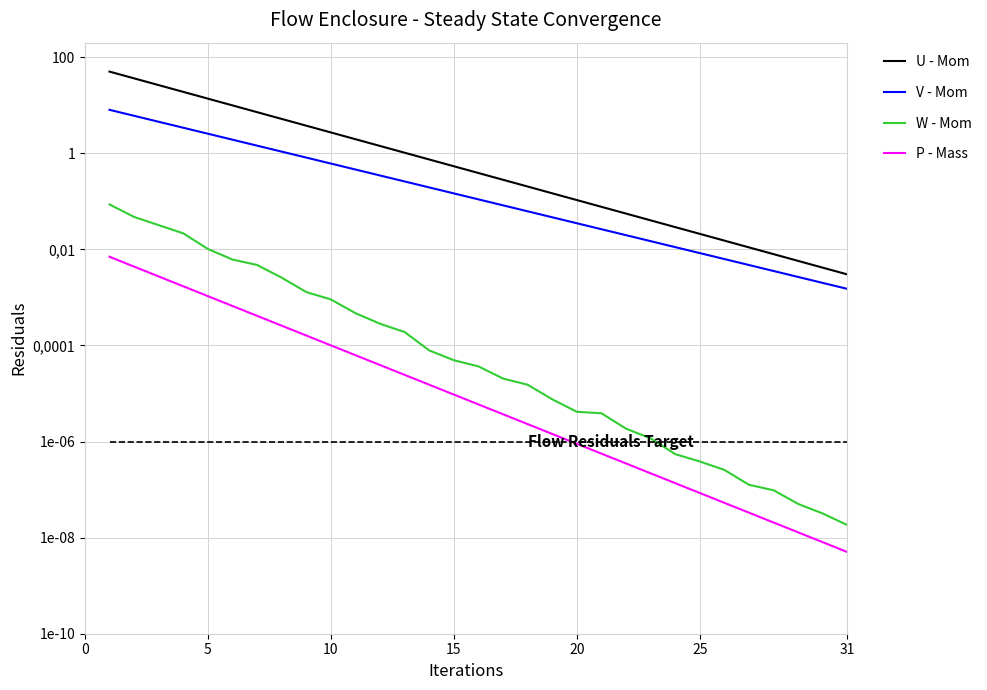

True or false: W - Mom and U - Mom cross at least once.

False